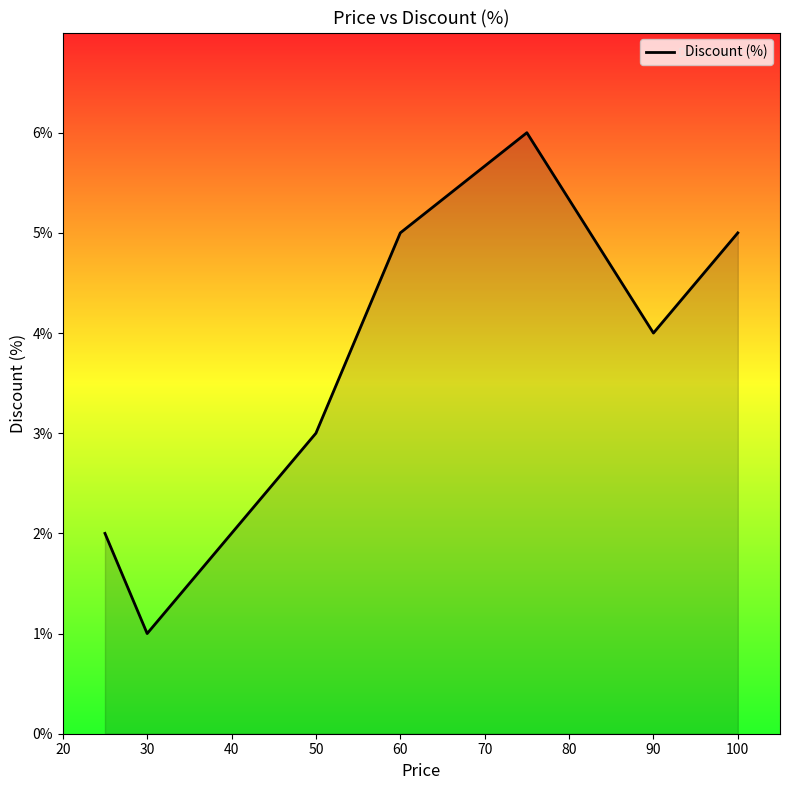

What is the difference between the maximum and minimum values?

5